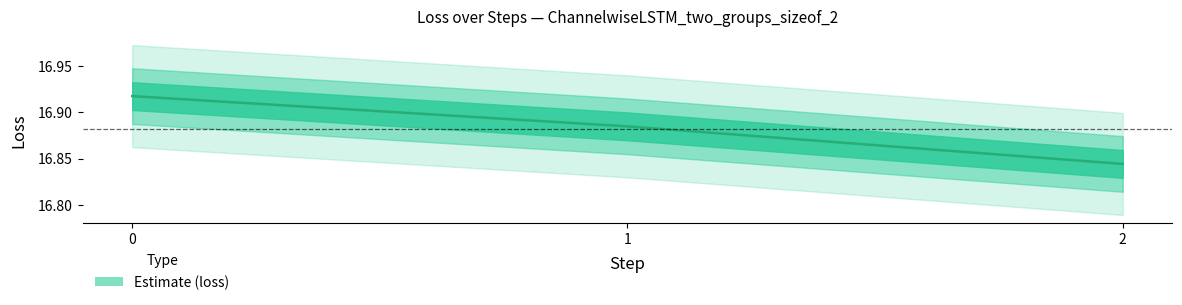

How many data points does each series have?

3